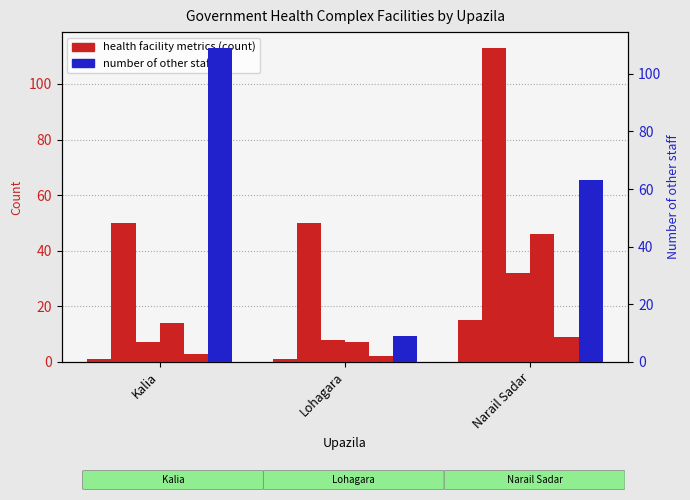

Which has a higher value, Kalia or Lohagara?

Kalia